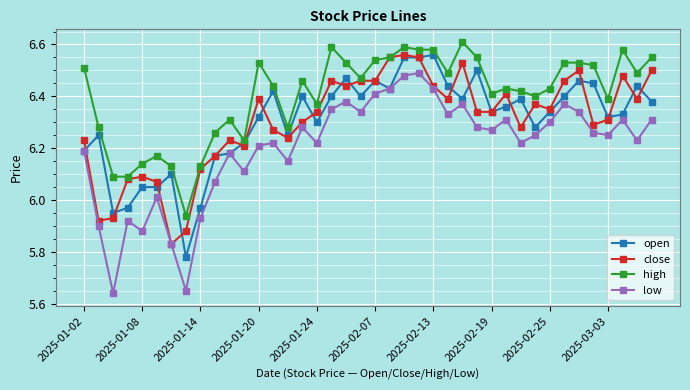

True or false: close has more than 2 points higher than both neighbors.

True